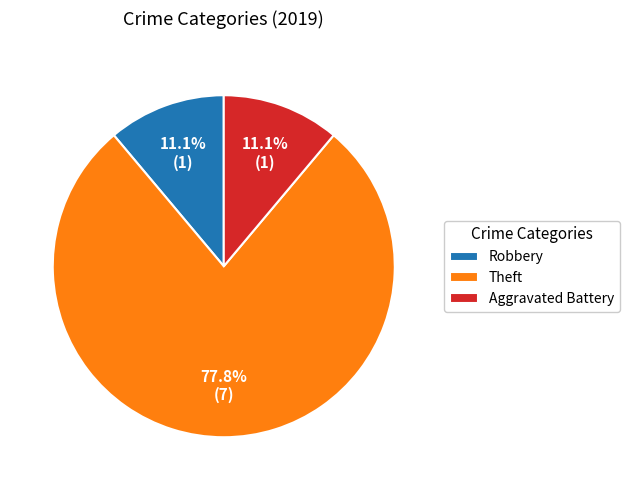

True or false: Robbery accounts for 19% of the total.

False